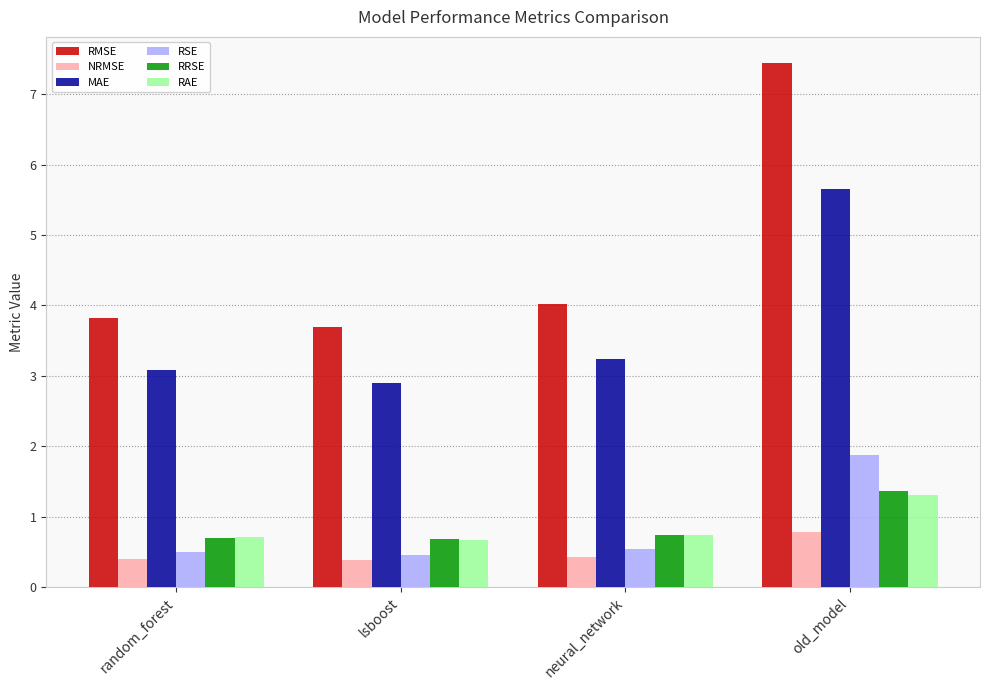

List the series in order of their peak value, highest first.

RMSE, MAE, RSE, RRSE, RAE, NRMSE